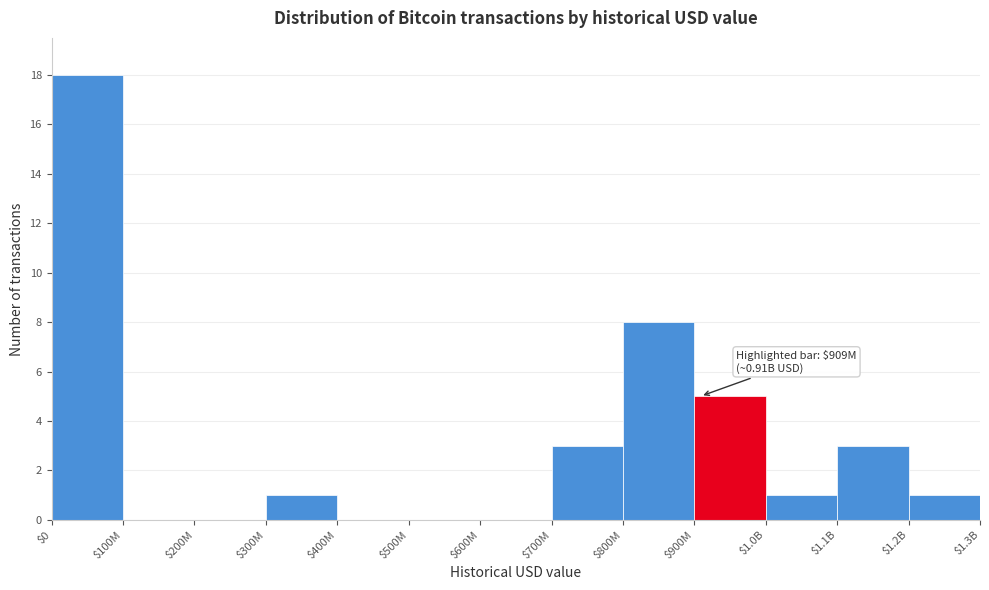

Where is the data nearest to the value 9?

$800M